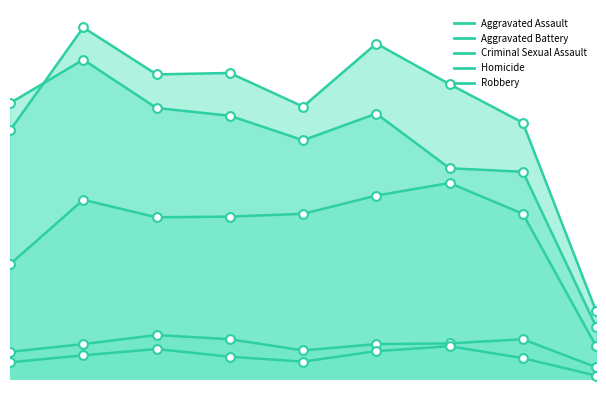

Which series reaches the minimum Y coordinate?

Homicide